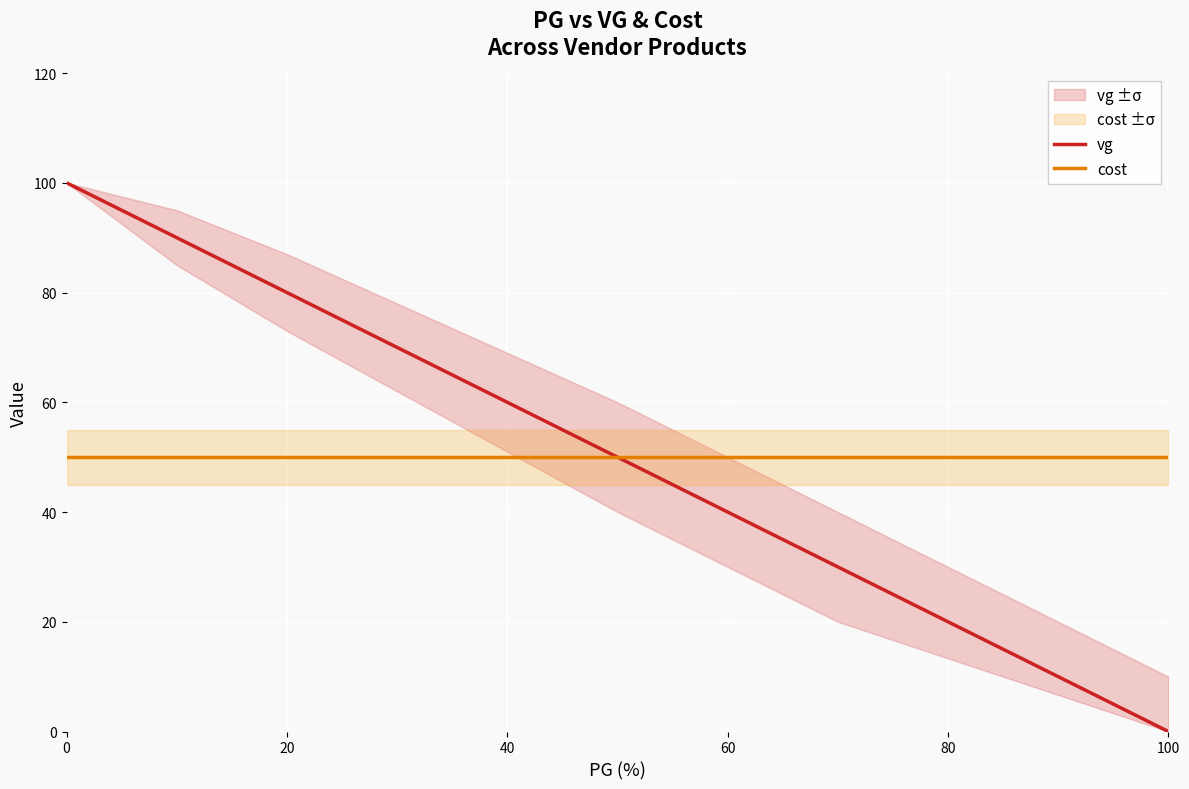

What is the lowest value of the cost series?

50